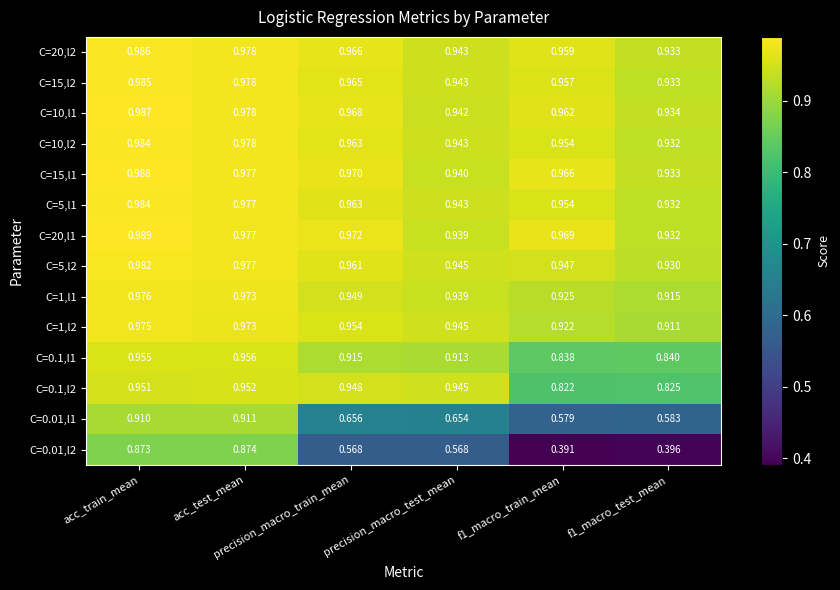

How many data points does each series have?

6